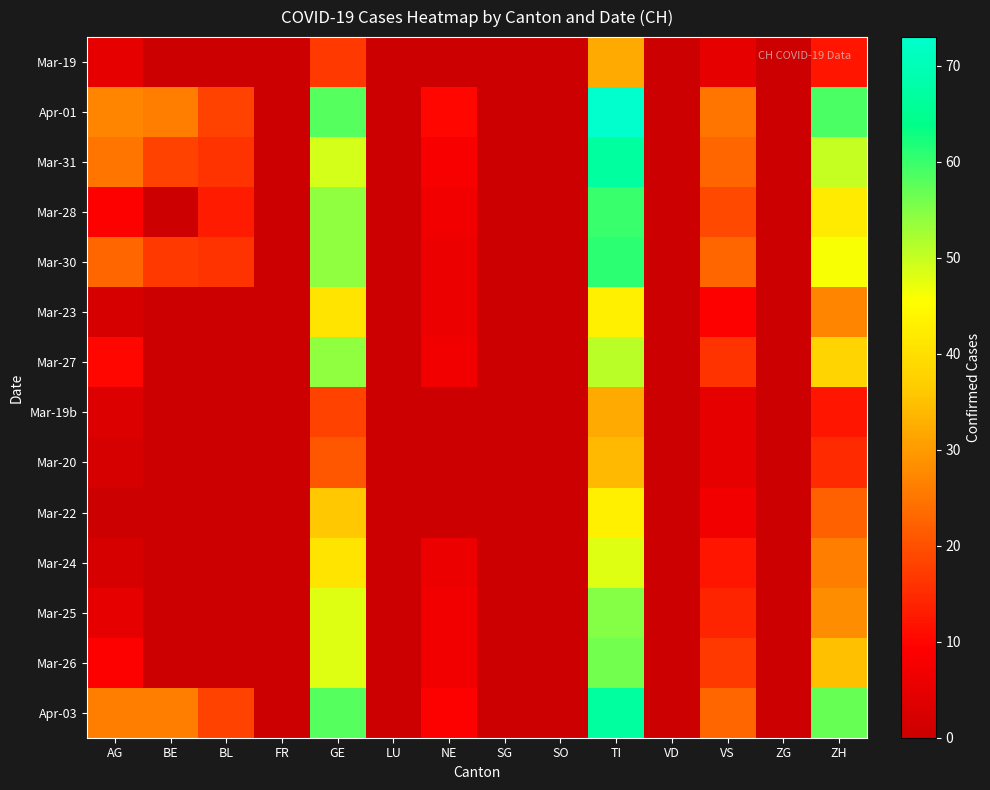

Which label corresponds to the largest value in the chart?

TI